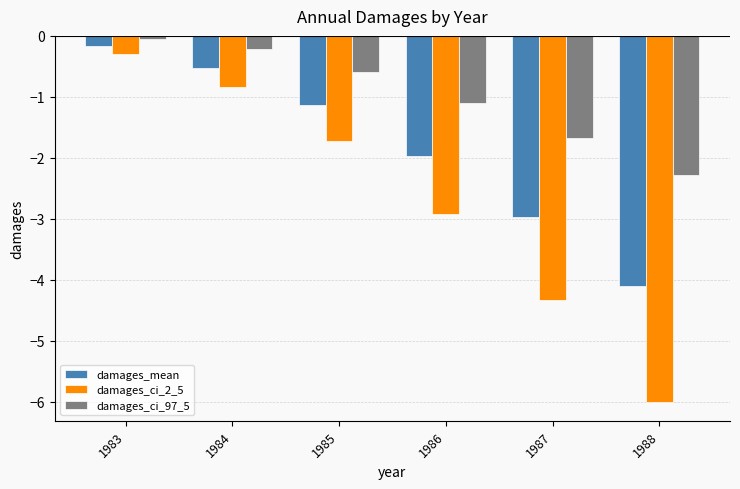

Is the value of damages_ci_97_5 at 1985 greater than the value of damages_mean at 1988?

Yes